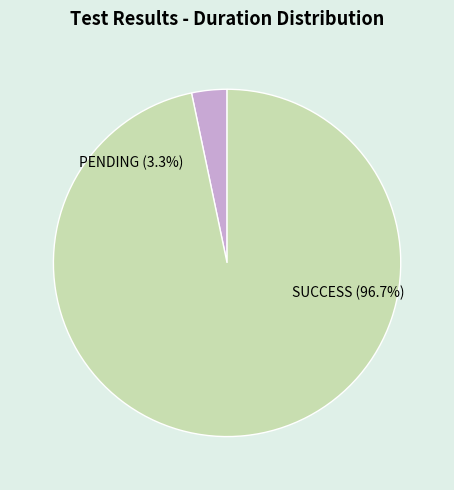

Count the number of slices in the pie.

2